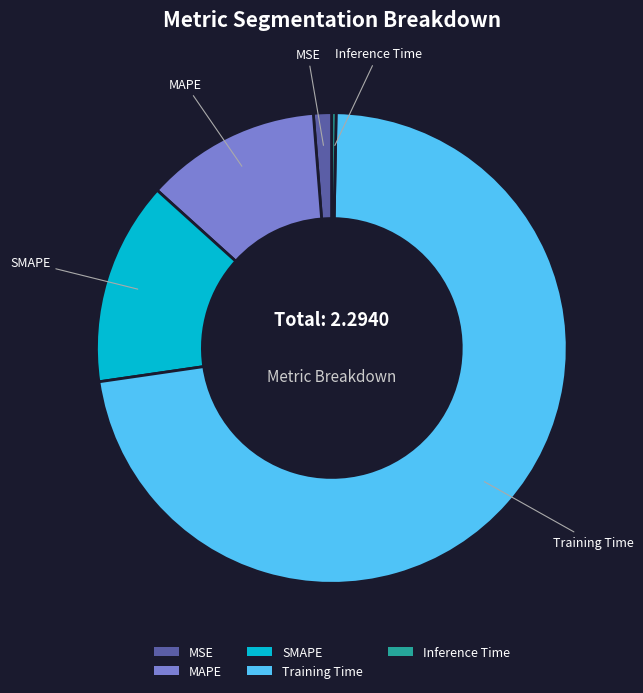

Is the sum of MSE and SMAPE greater than half?

No